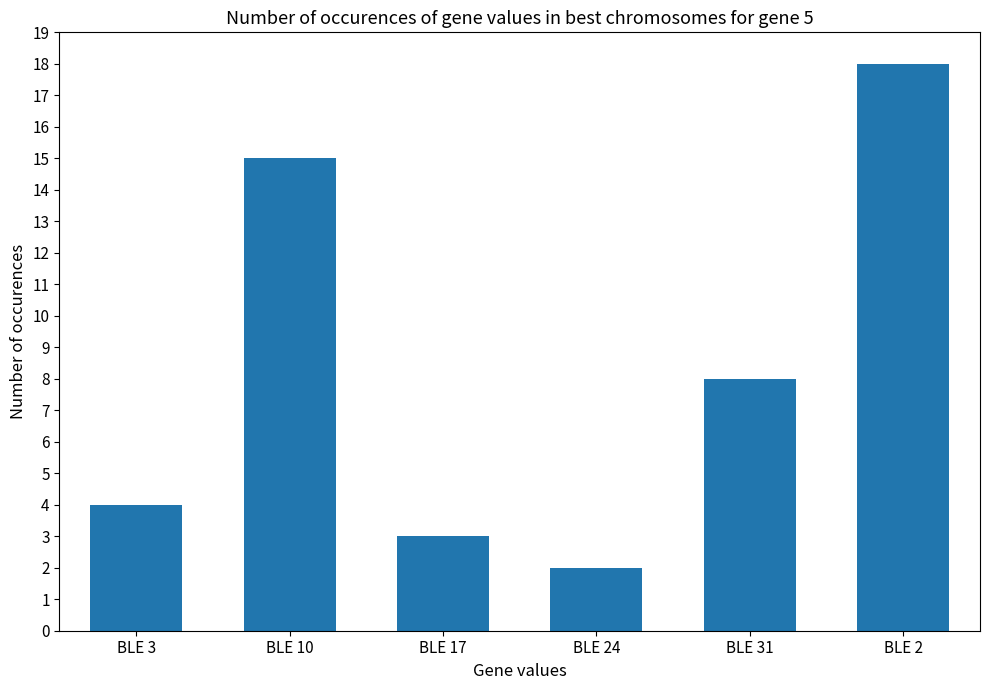

What is the sum of the values at BLE 2 and BLE 17?

21